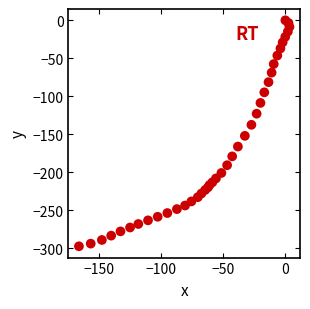

What Y value in the scatter plot is closest to -148?

-151.9